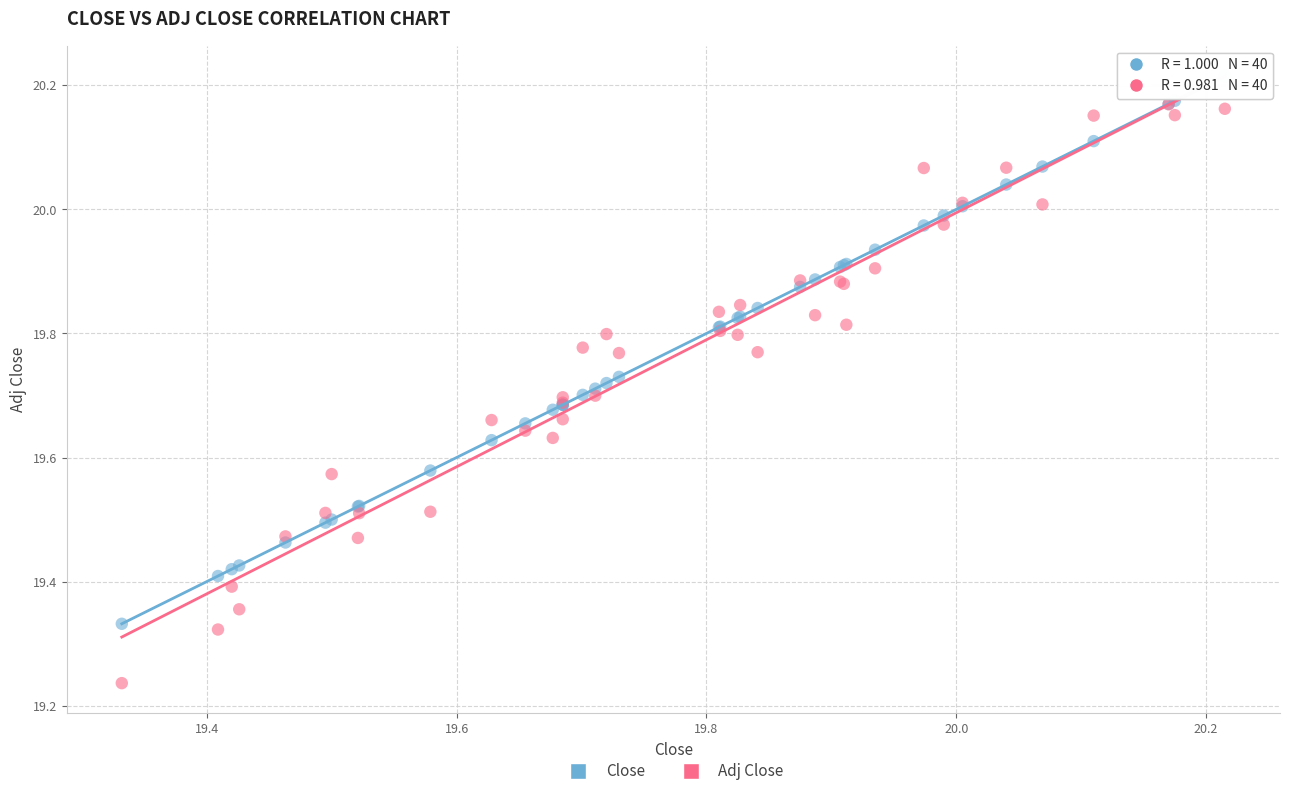

What are all the series names shown in the legend?

Close, Adj Close